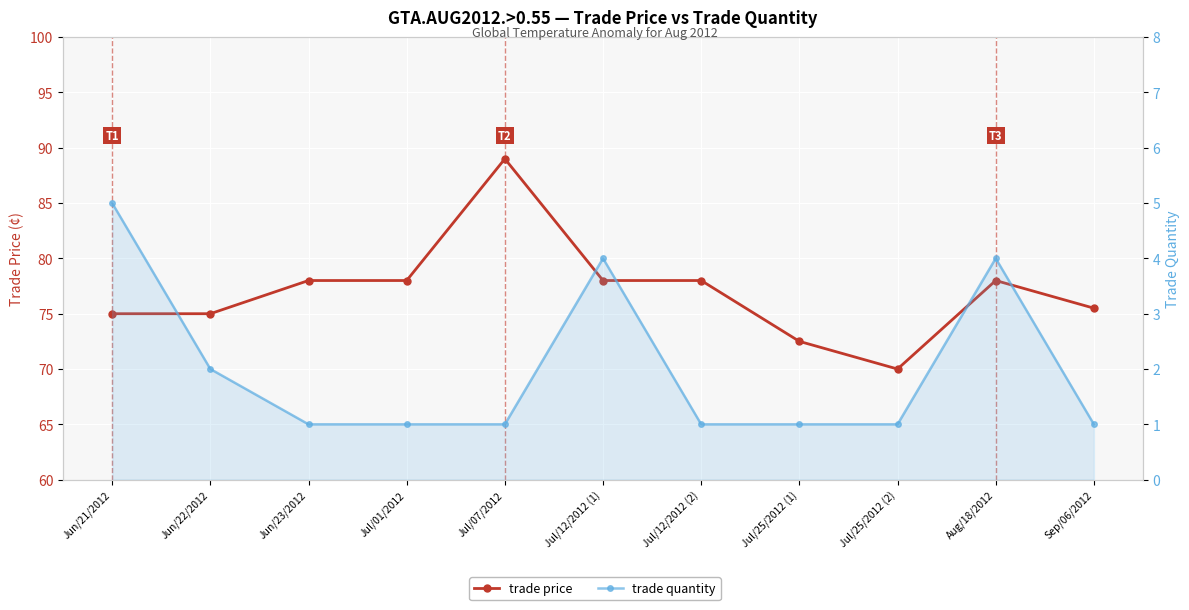

True or false: trade price has a value of 101.7 at Jun/22/2012.

False